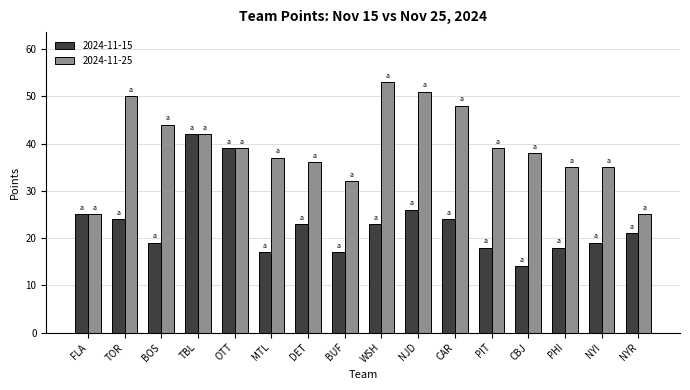

True or false: 2024-11-15 has a value of 17 at FLA.

False